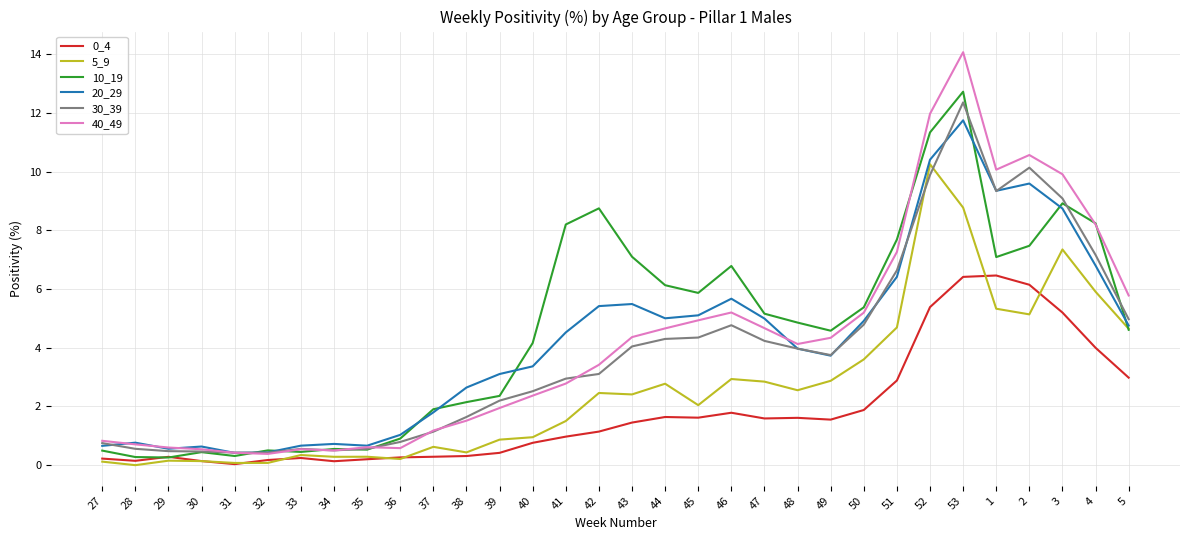

What is the difference between the maximum and minimum values in the 10_19 series?

12.5